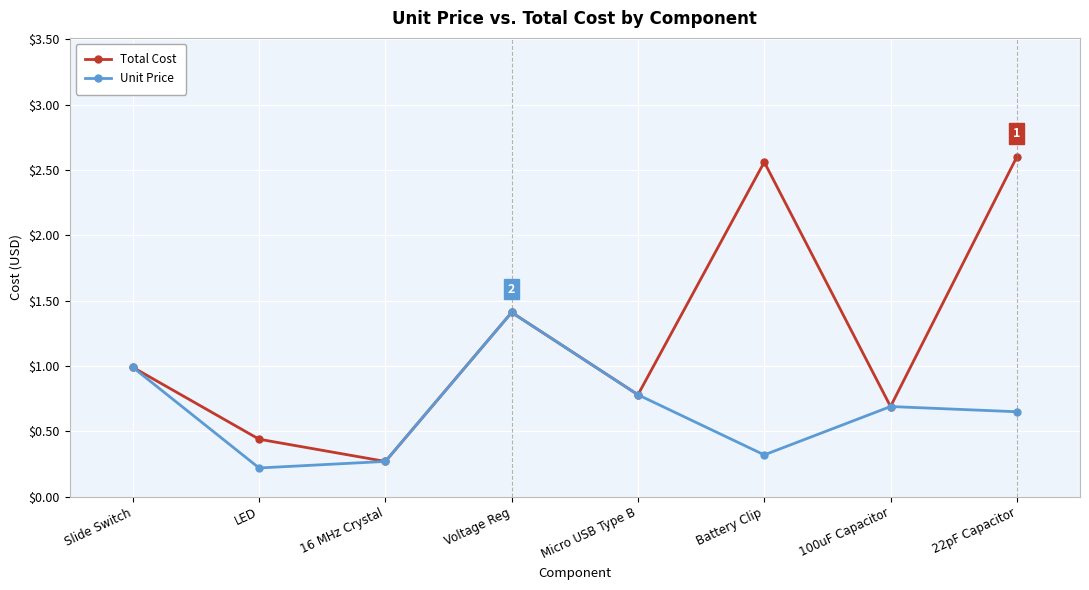

Which label corresponds to the smallest value in the chart?

LED